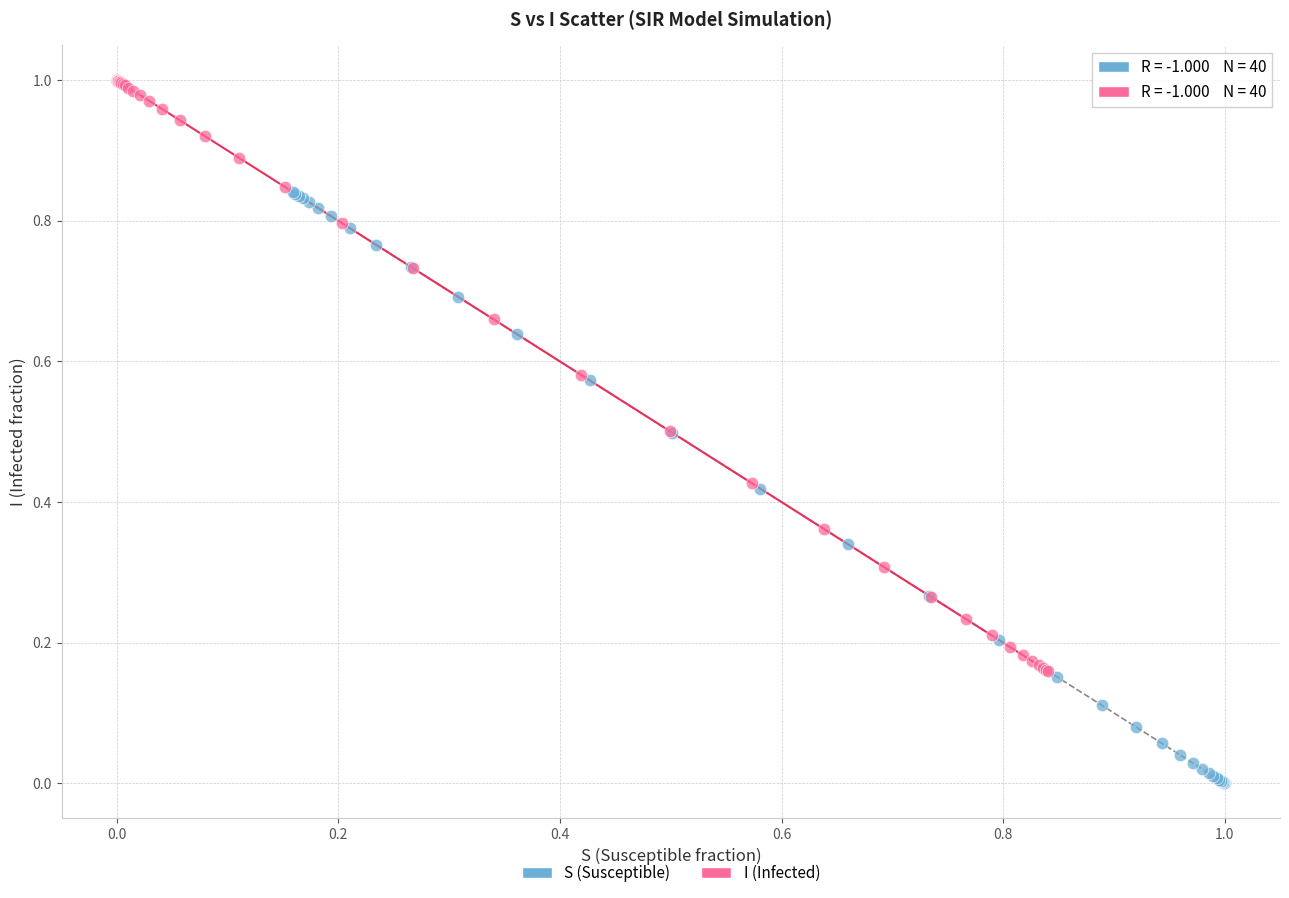

Which series reaches the maximum Y coordinate?

I (Infected)